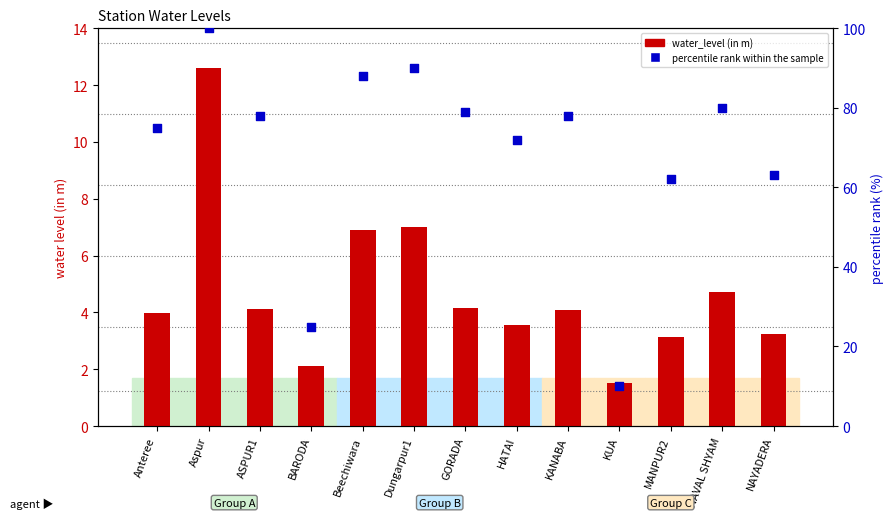

What are all the series names shown in the legend?

water_level (in m), percentile rank within the sample